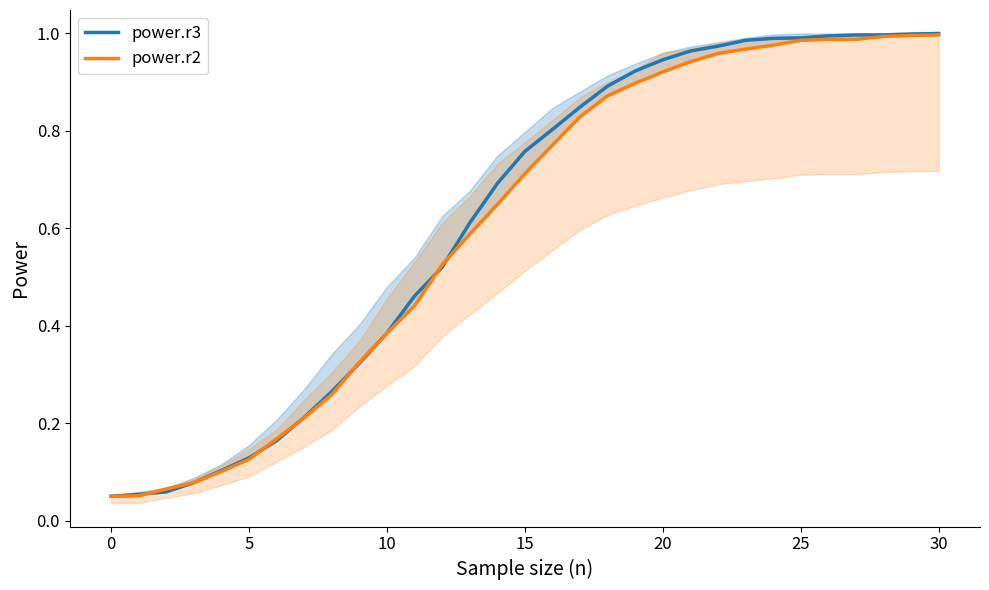

At how many categories does at least one series exceed 0?

31